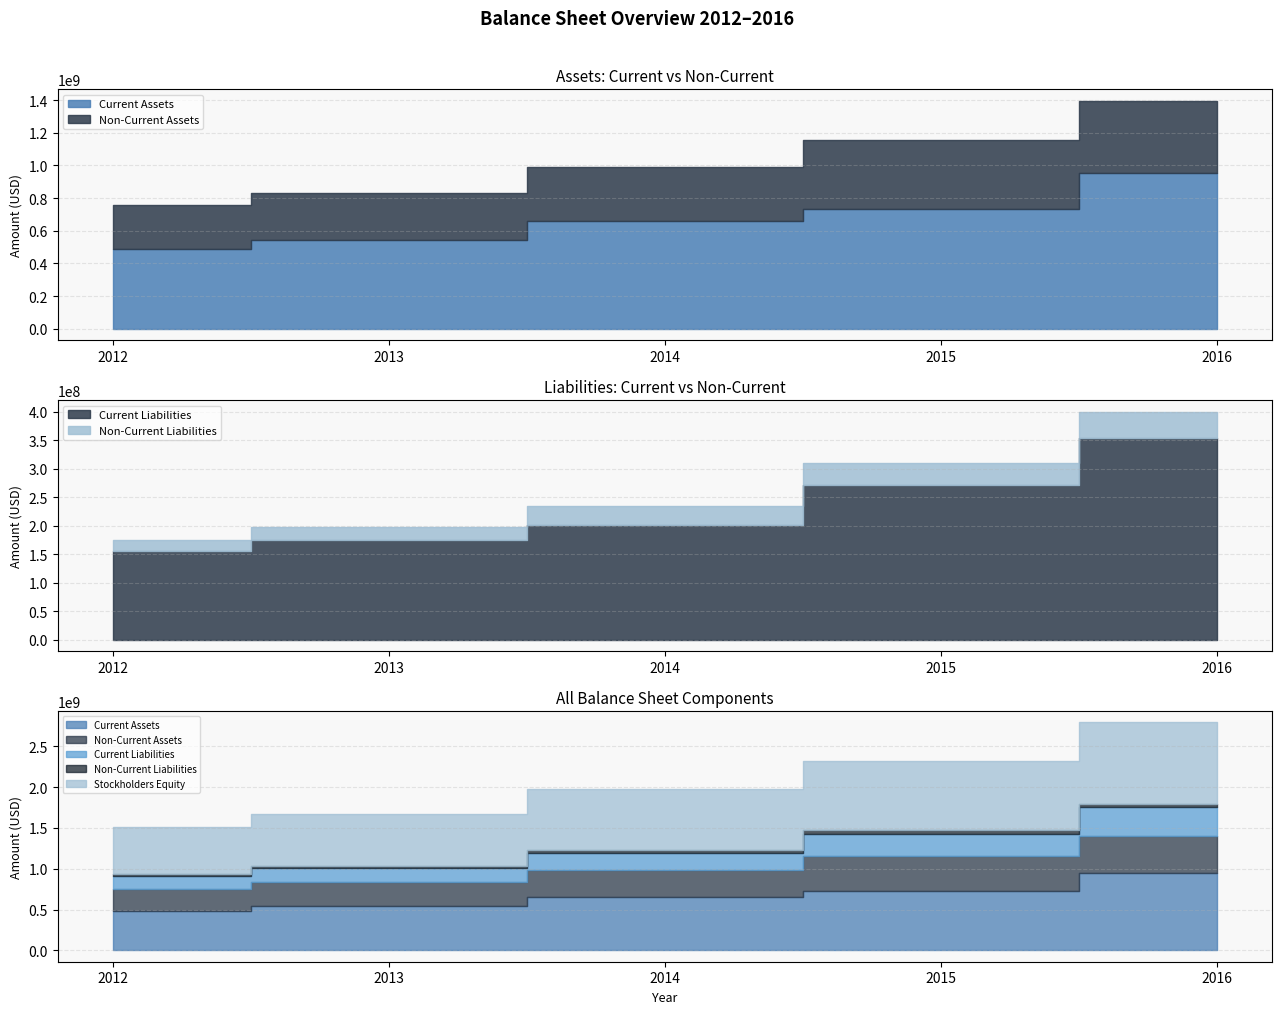

What is the difference between the Stockholders Equity values at 2013 and 2016?

361419000